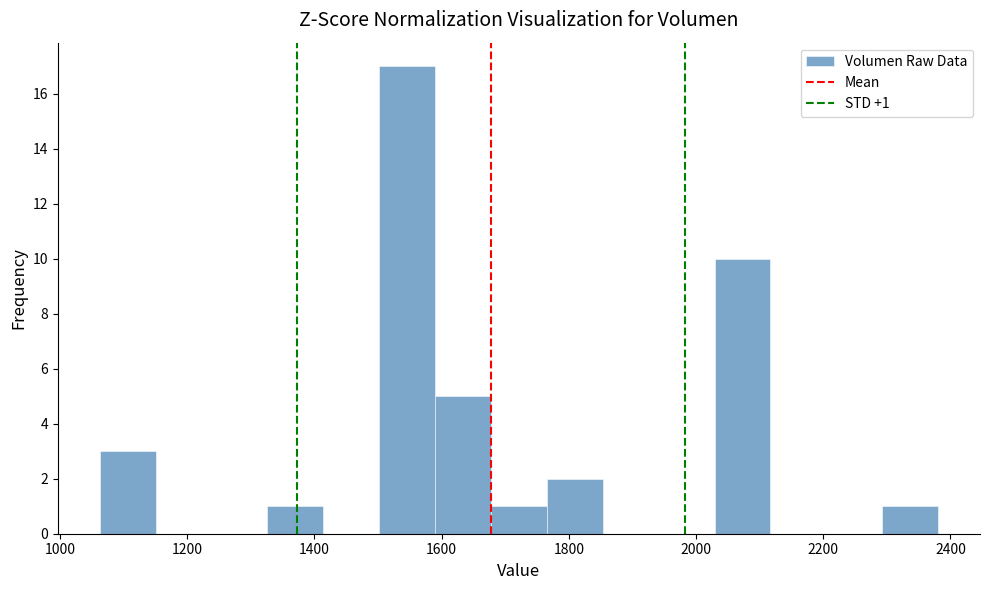

Over which range of the x-axis is the bar tallest?

1500 to 1580